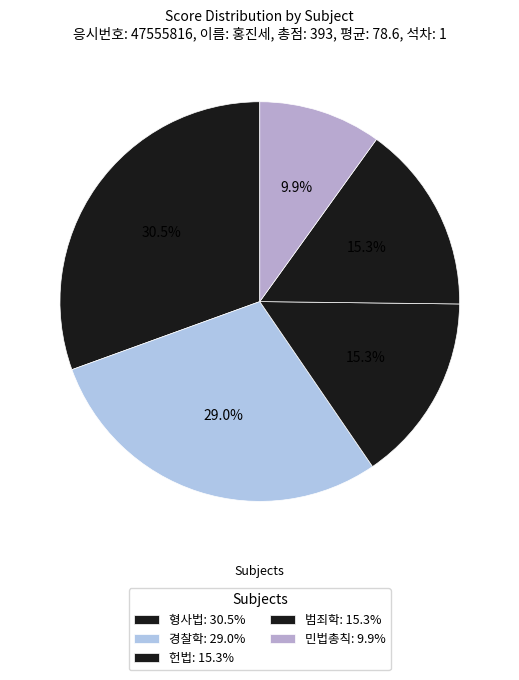

Count the number of slices in the pie.

5